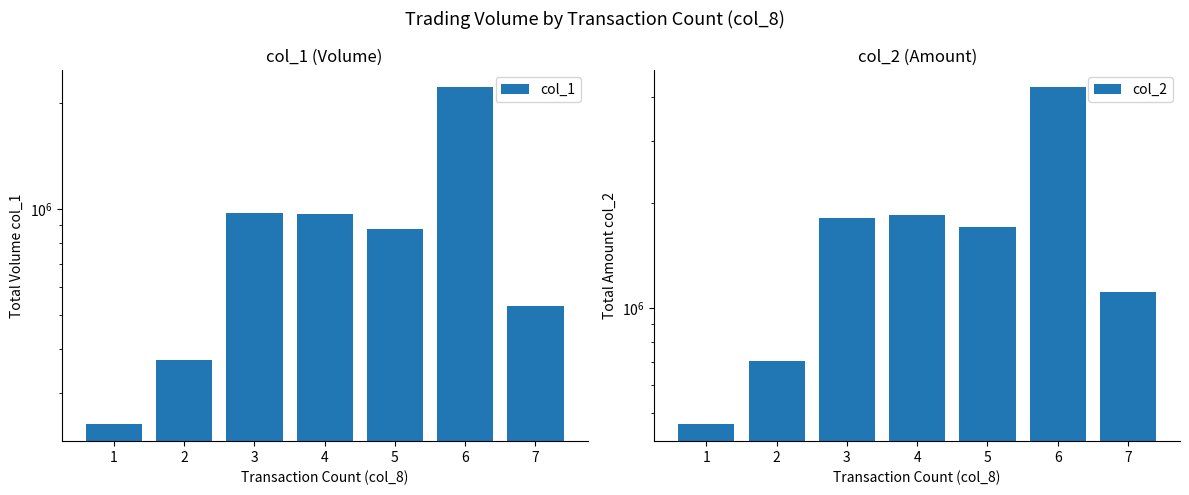

How many distinct data groups are displayed?

2